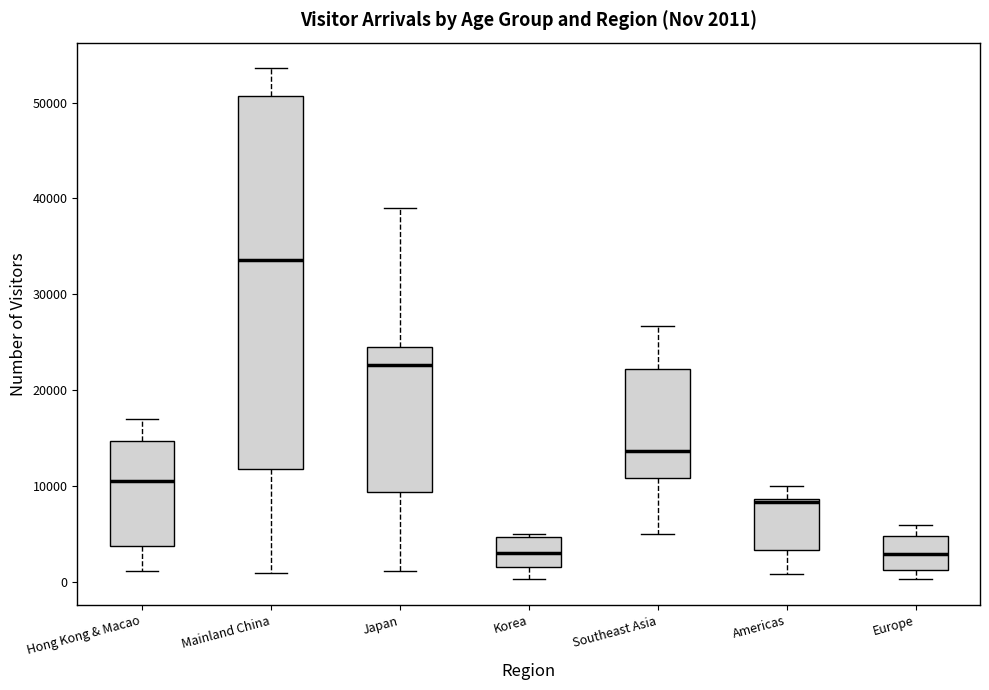

Comparing the boxes themselves (not the whiskers), which one is the tallest?

Mainland China